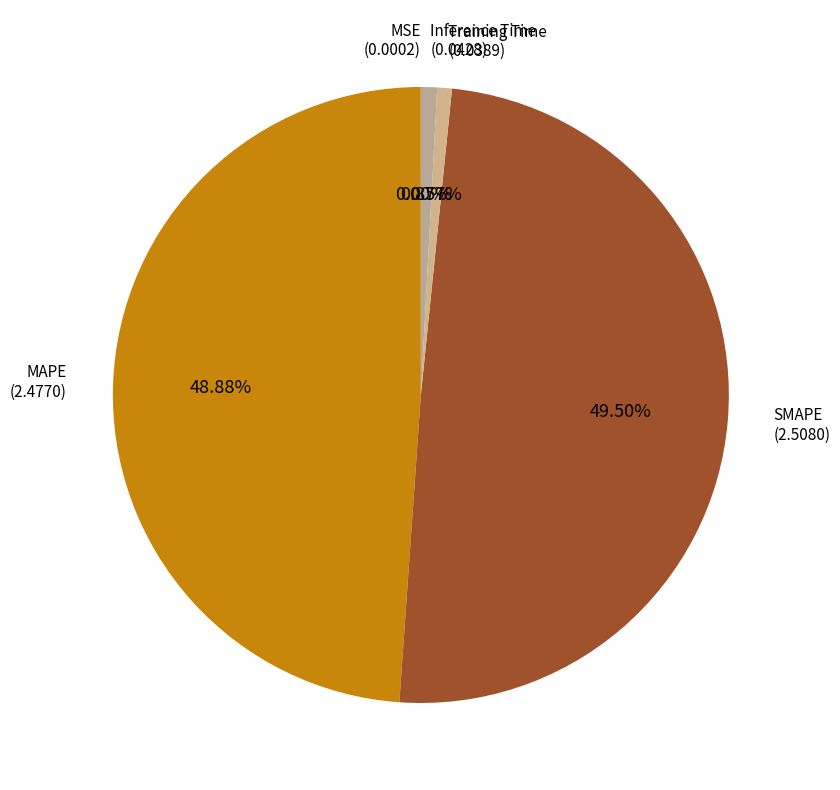

Rank the categories by value from lowest to highest.

MSE, Training Time, Inference Time, MAPE, SMAPE